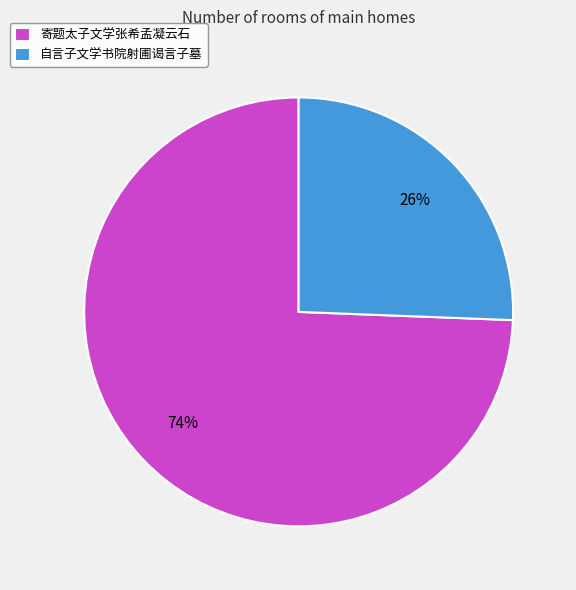

How many slices are in this pie chart?

2